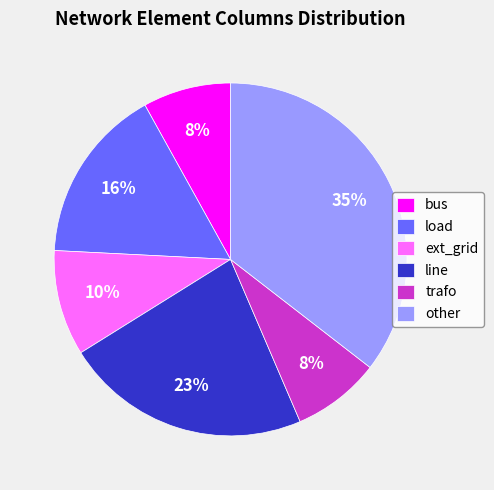

Is line the majority of the pie?

No